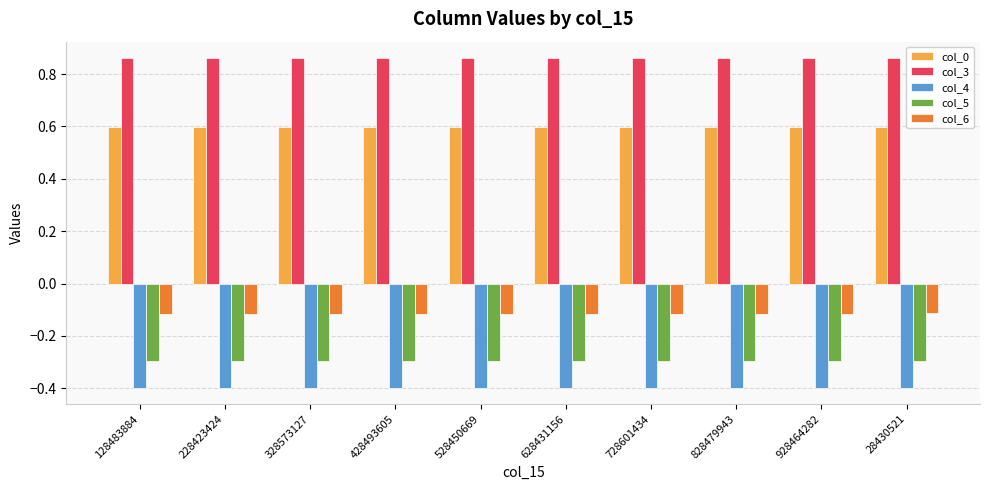

How many series are shown in this chart?

5